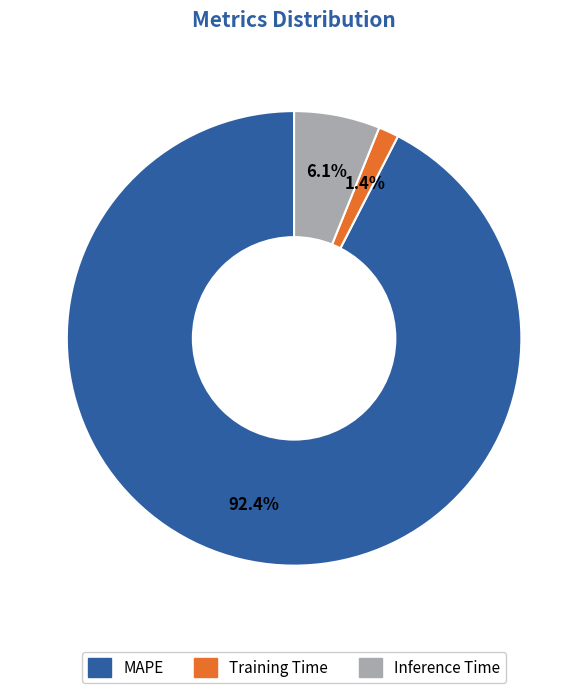

Which slice is the smallest?

Training Time